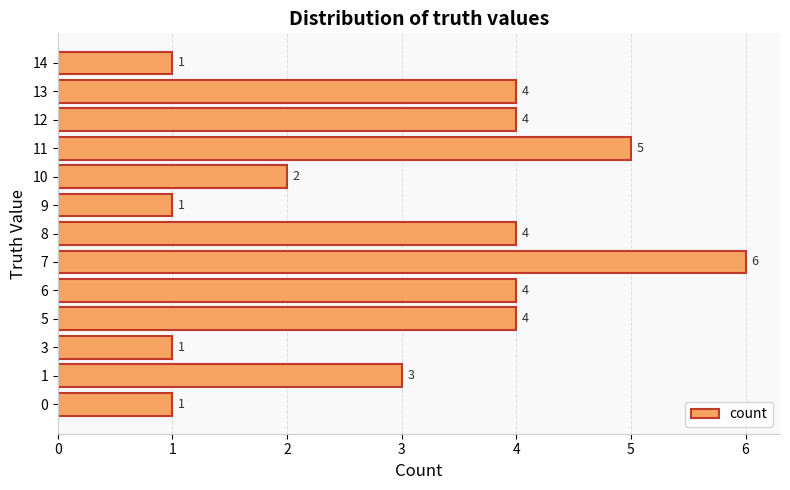

Approximately how many times larger is the value at 7 compared to 0?

6.0